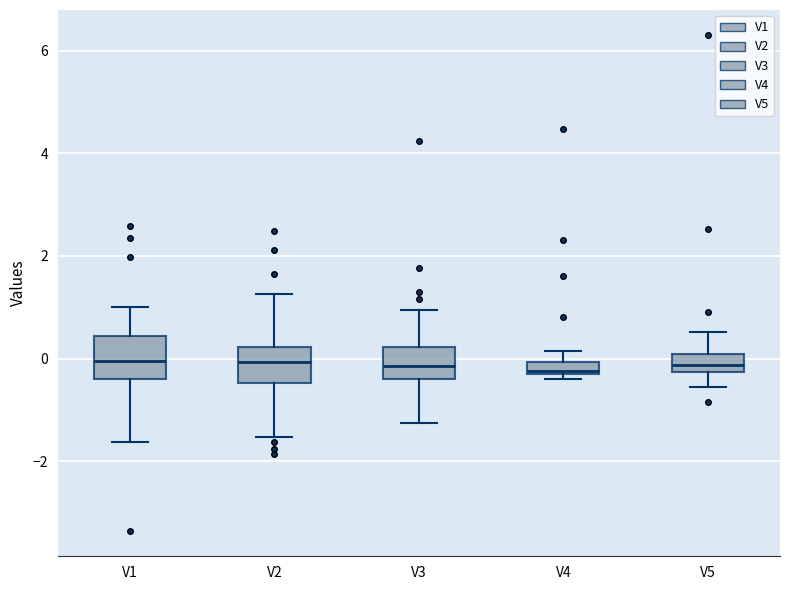

Where does the upper whisker of the box for V5 end on the y-axis? The values are not printed on the chart, so give them approximately, as read against the axis.

0.6